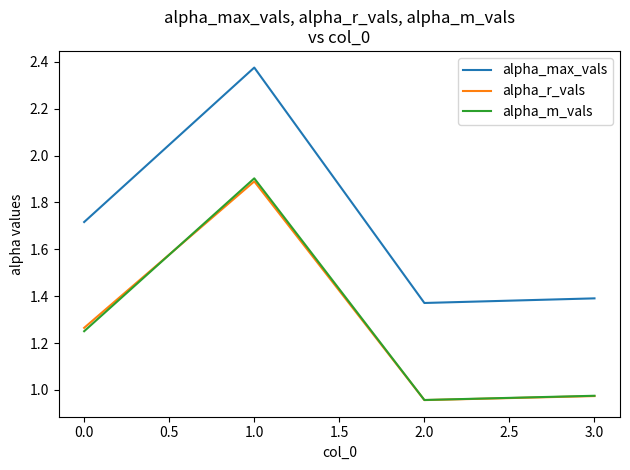

How many interior local valleys does the alpha_m_vals series have?

1